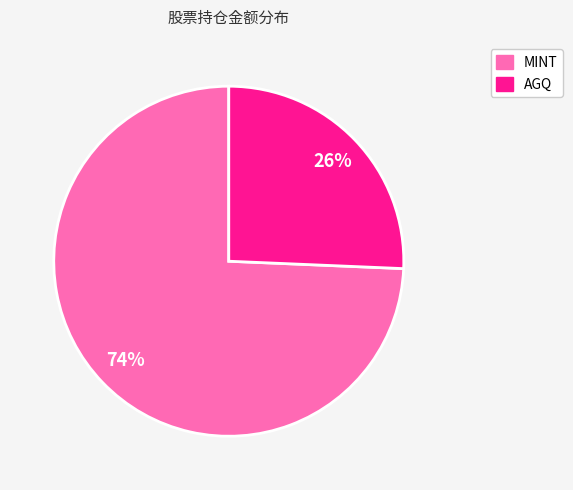

Is it true that AGQ is 32% of the pie?

False